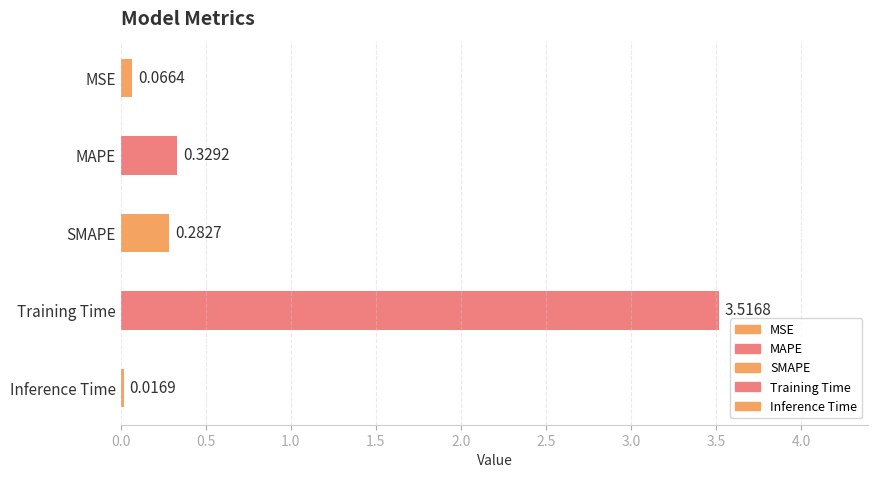

Is it true that the value at MSE is 0.0?

False